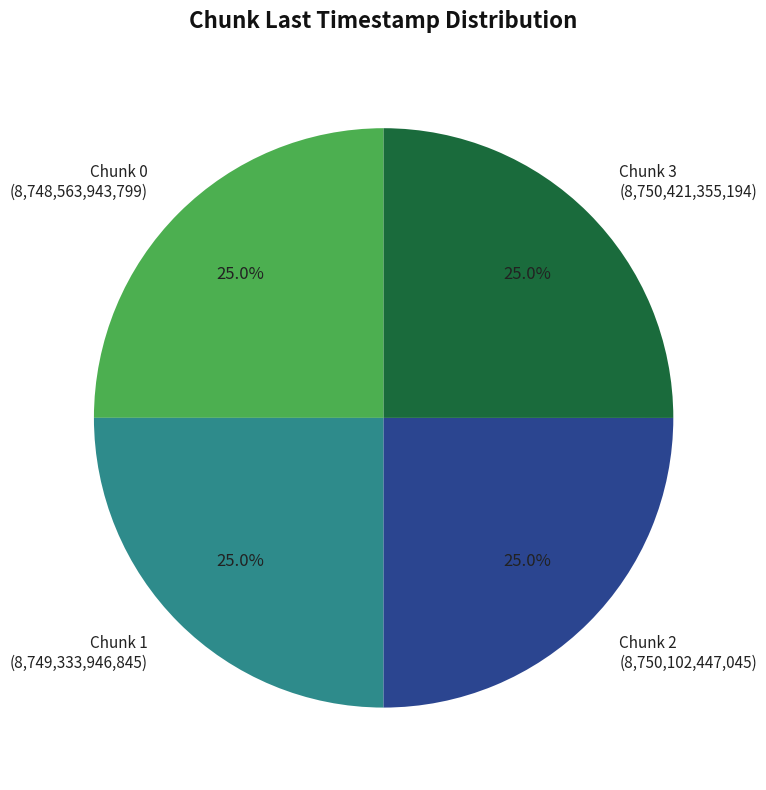

To the nearest percent, what is the average slice percentage?

25%